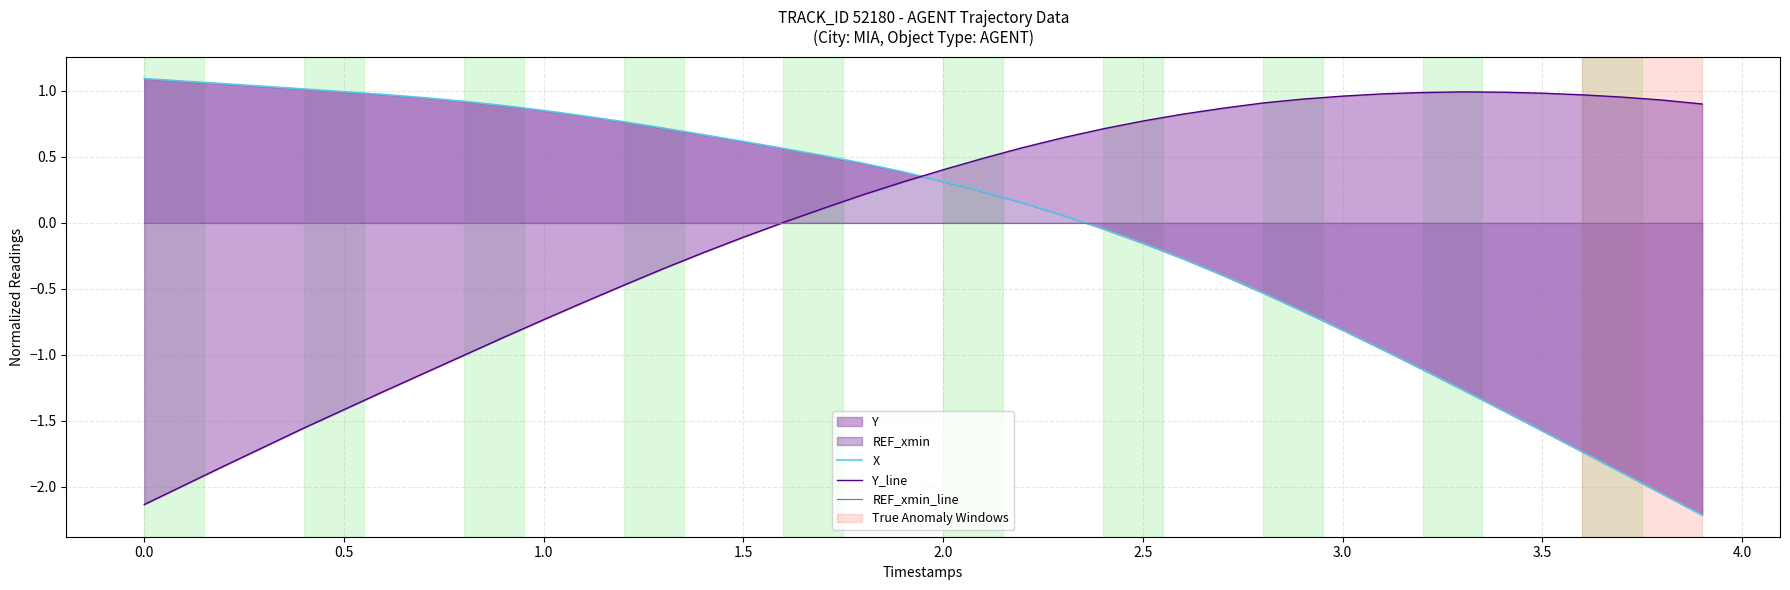

True or false: Y_line and X cross at least once.

True